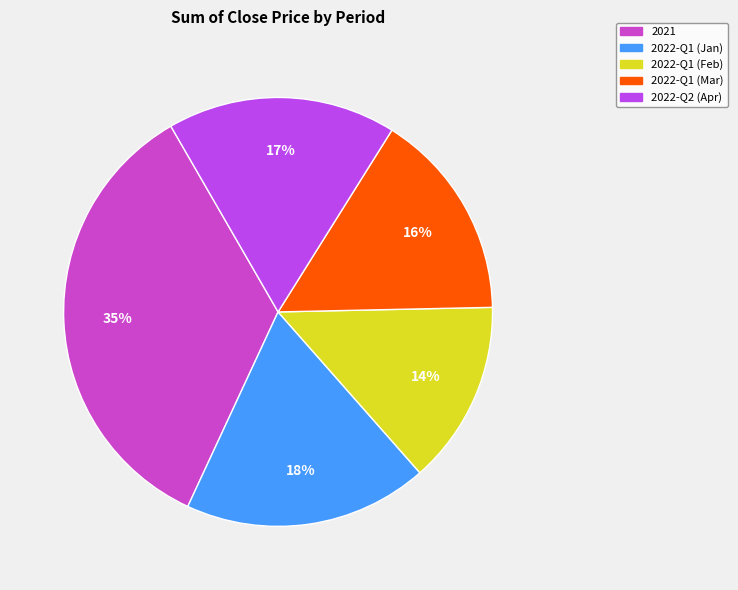

To the nearest percent, what is the difference between the largest and smallest slice percentages?

21%